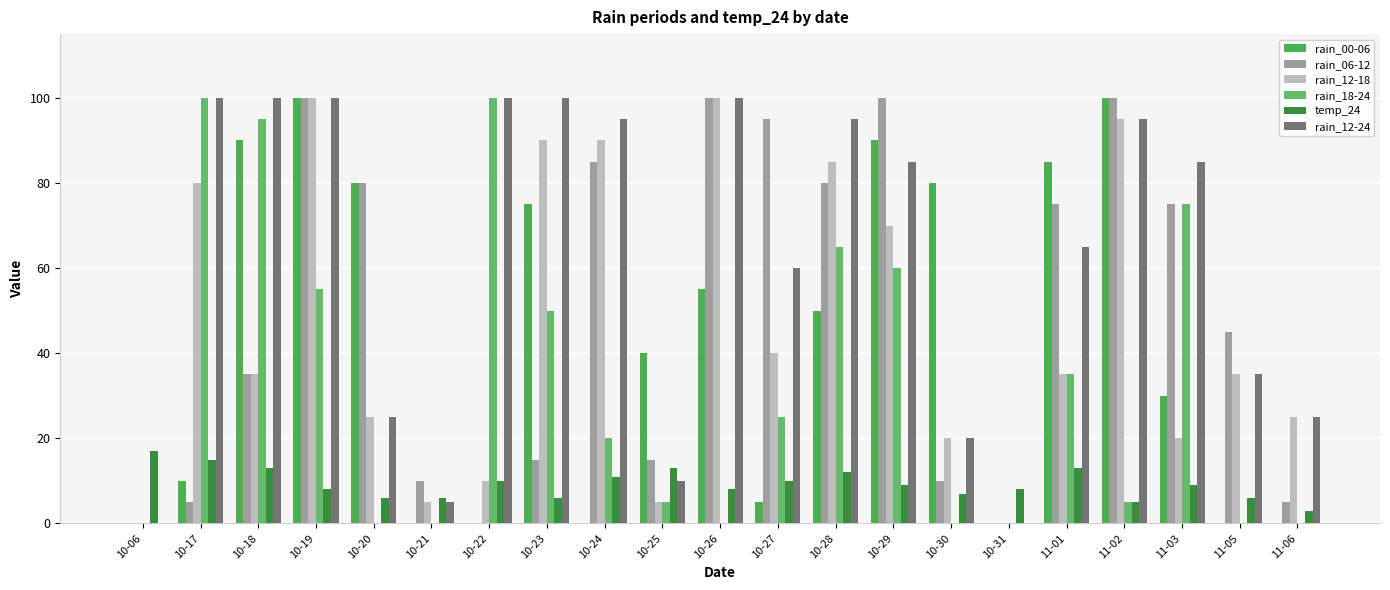

Reading right to left, extract all data points from this chart.

rain_00-06: 0	0	30	100	85	0	80	90	50	5	55	40	0	75	0	0	80	100	90	10	0
rain_06-12: 5	45	75	100	75	0	10	100	80	95	100	15	85	15	0	10	80	100	35	5	0
rain_12-18: 25	35	20	95	35	0	20	70	85	40	100	5	90	90	10	5	25	100	35	80	0
rain_18-24: 0	0	75	5	35	0	0	60	65	25	0	5	20	50	100	0	0	55	95	100	0
temp_24: 3	6	9	5	13	8	7	9	12	10	8	13	11	6	10	6	6	8	13	15	17
rain_12-24: 25	35	85	95	65	0	20	85	95	60	100	10	95	100	100	5	25	100	100	100	0